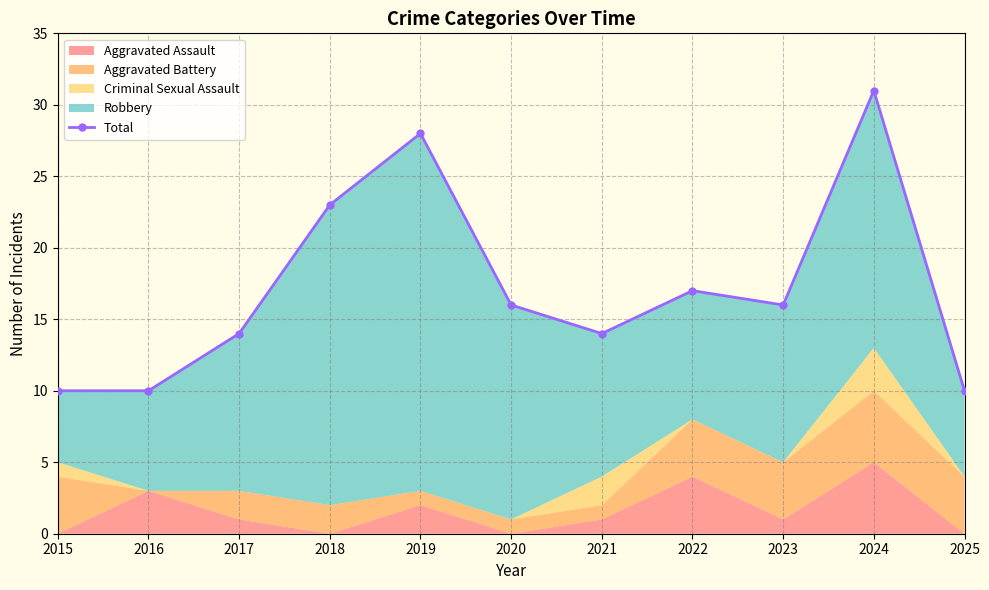

Reading left to right, list all the values displayed in this chart.

10	10	14	23	28	16	14	17	16	31	10